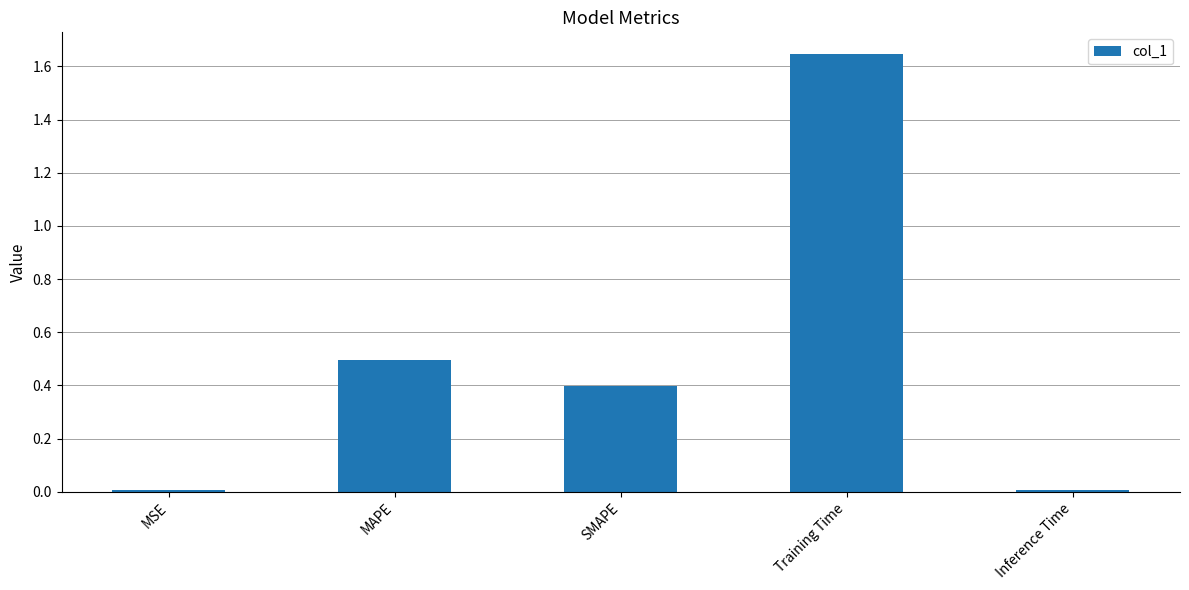

What is the difference between the values at Inference Time and MAPE?

0.5